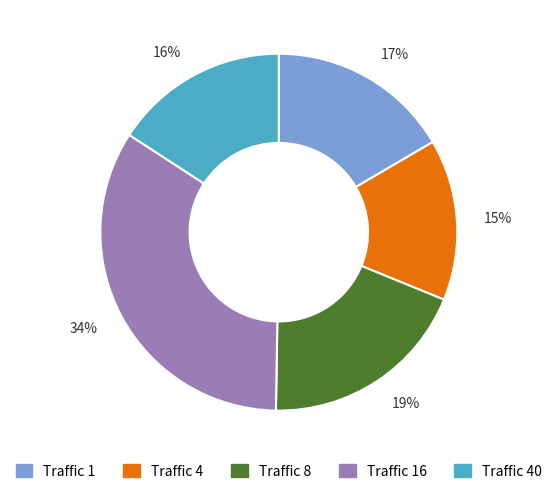

To the nearest percent, what is the combined percentage of 17% and 34%?

50%